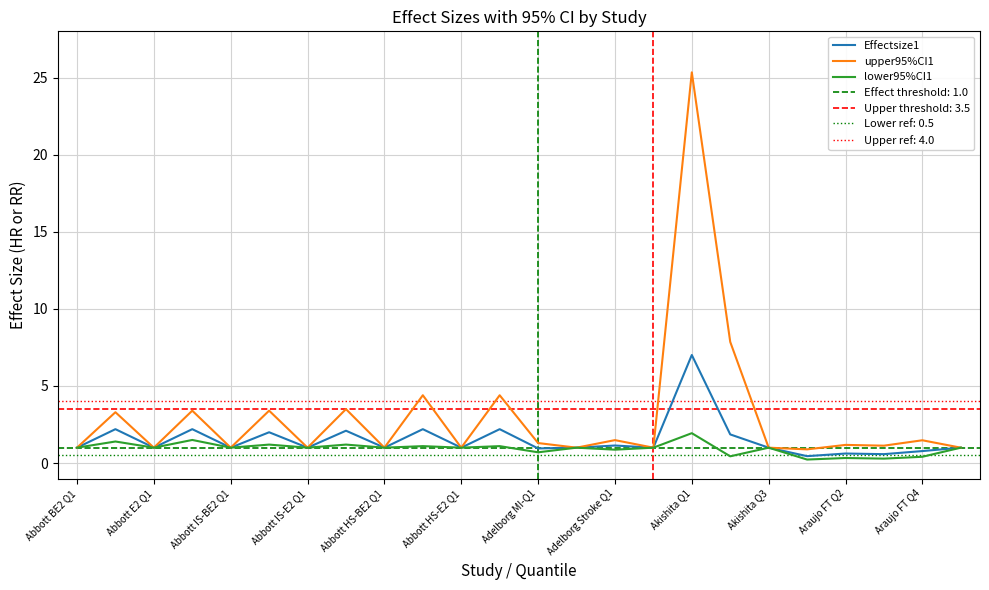

Is it true that Effectsize1 equals 1.0 at Abbott HS-E2 Q1?

True